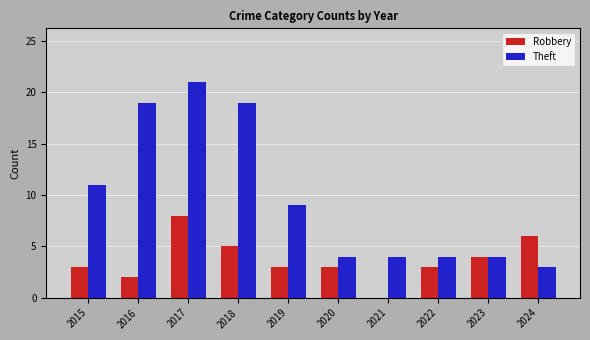

Is the value of Robbery at 2021 greater than the value of Theft at 2022?

No